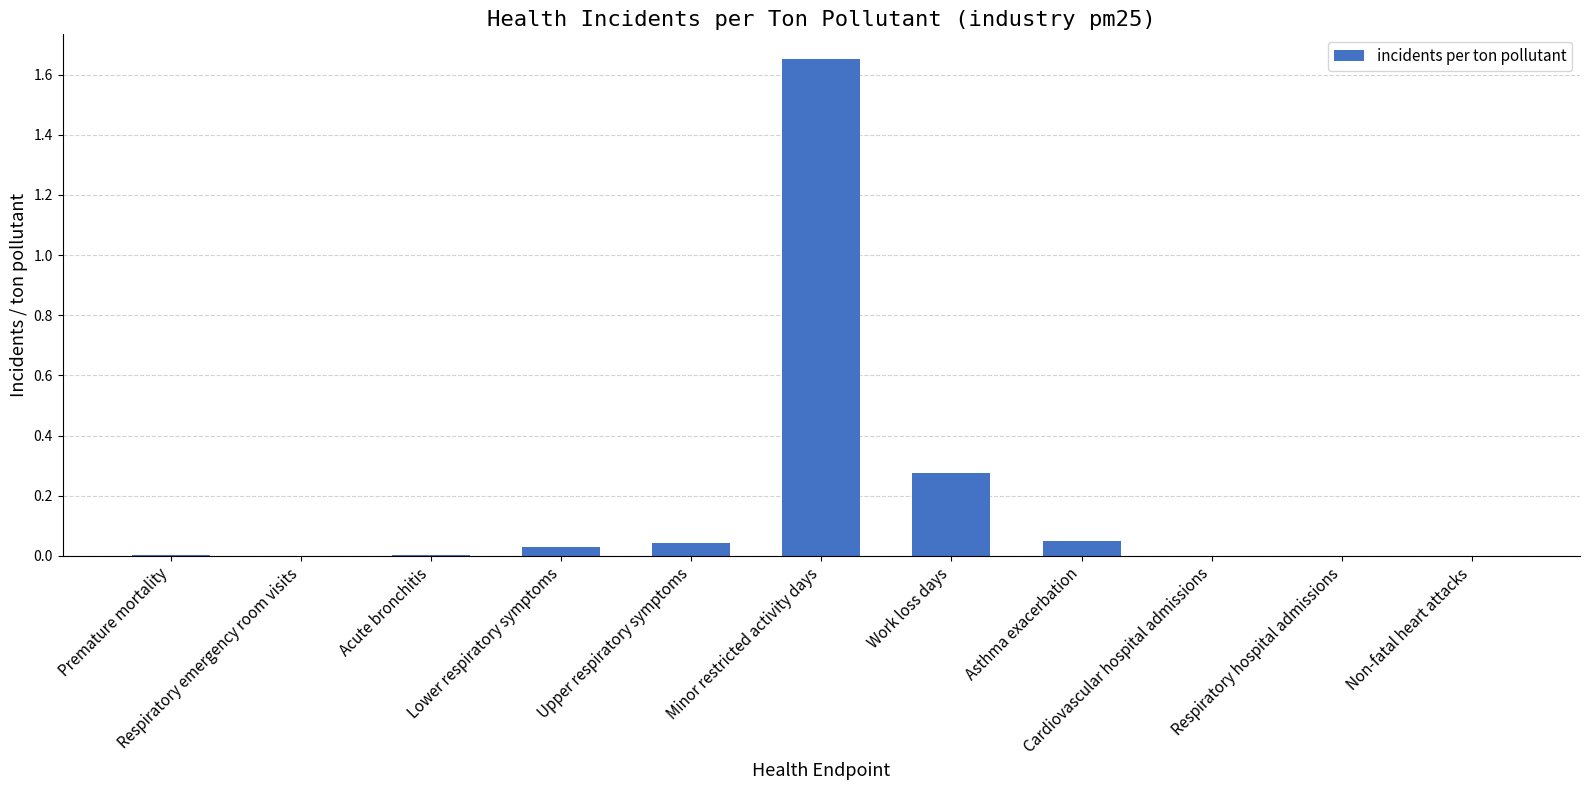

What is the sum of all values?

2.1